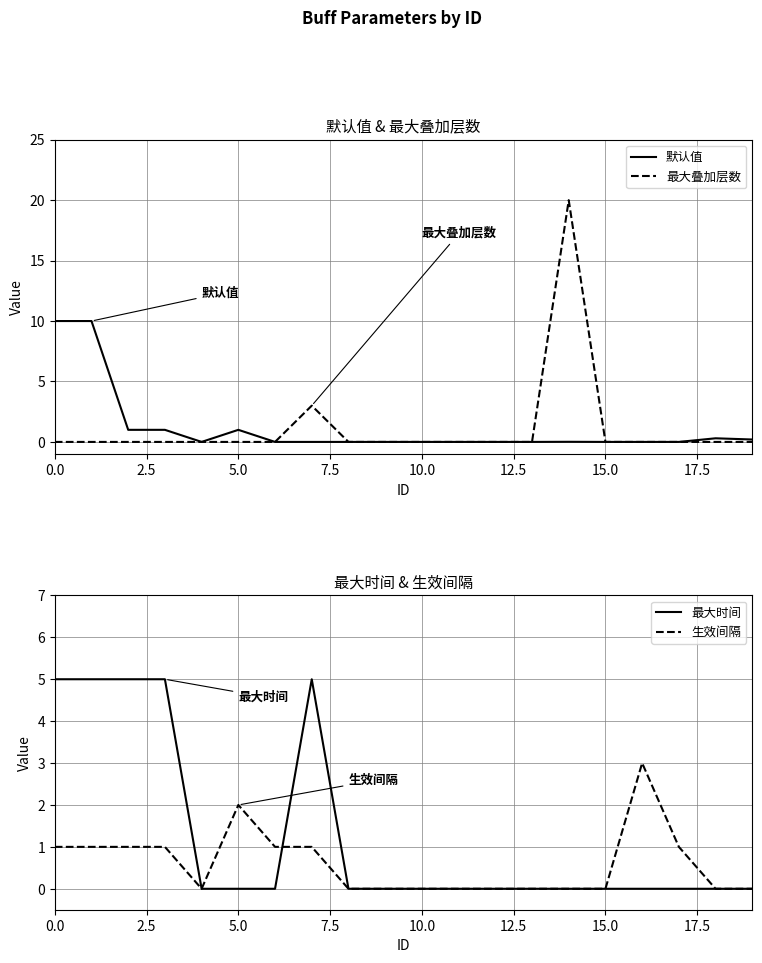

True or false: 默认值 and 最大叠加层数 cross at least once.

False